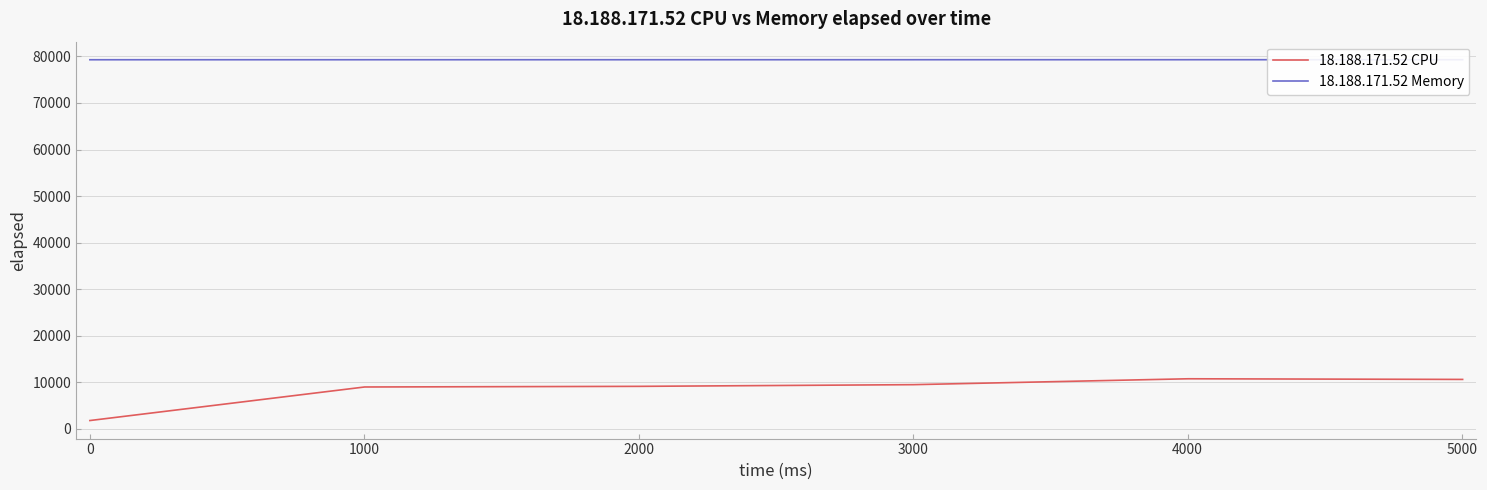

What is the maximum value shown in the chart?

79285